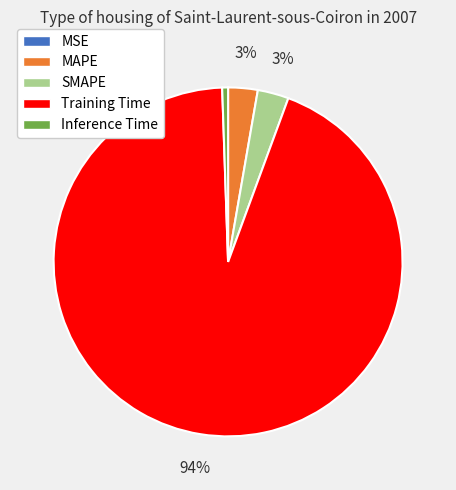

To the nearest percent, what is the average slice percentage?

20%